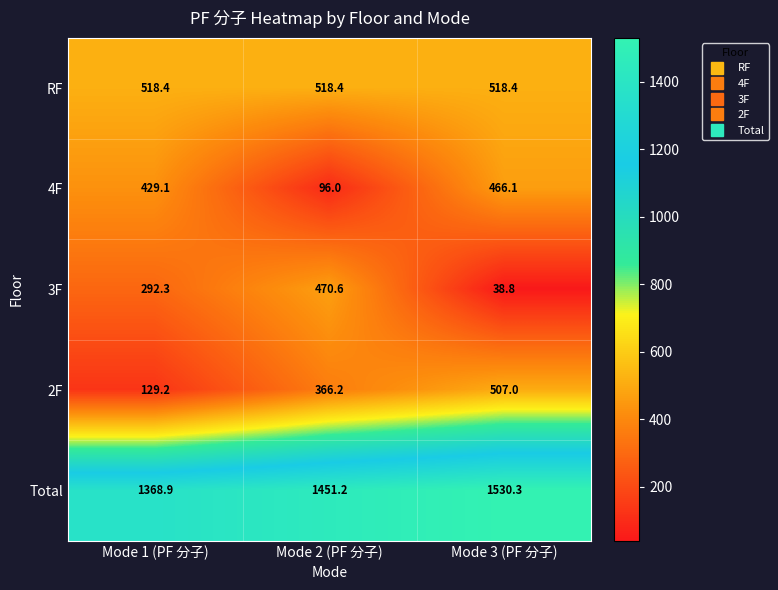

List the series in order of their peak value, highest first.

Total, RF, 2F, 3F, 4F